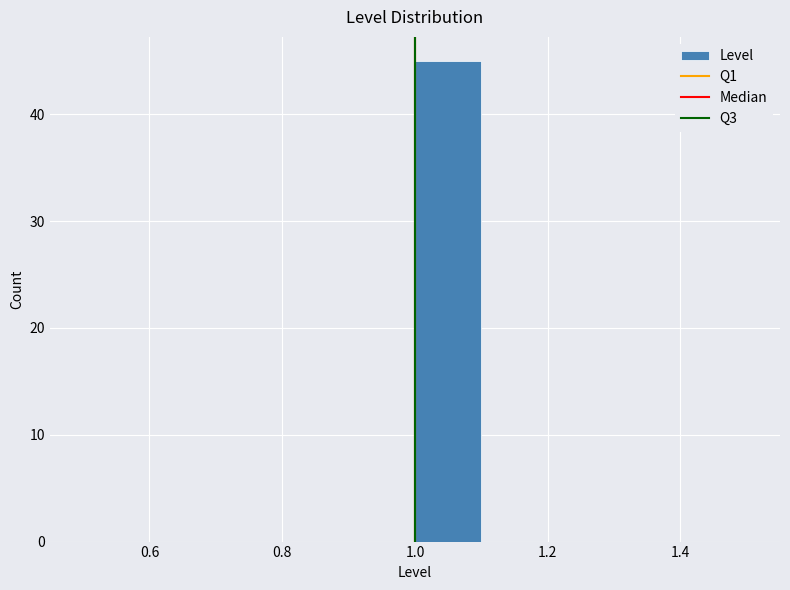

Reading left to right, transcribe this chart: for each bar, give the range it covers on the x-axis and its height. The values are not printed on the chart, so give them approximately, as read against the axis.

0.5 to 0.6: 0
0.6 to 0.7: 0
0.7 to 0.8: 0
0.8 to 0.9: 0
0.9 to 1.0: 0
1.0 to 1.1: 45
1.1 to 1.2: 0
1.2 to 1.3: 0
1.3 to 1.4: 0
1.4 to 1.5: 0